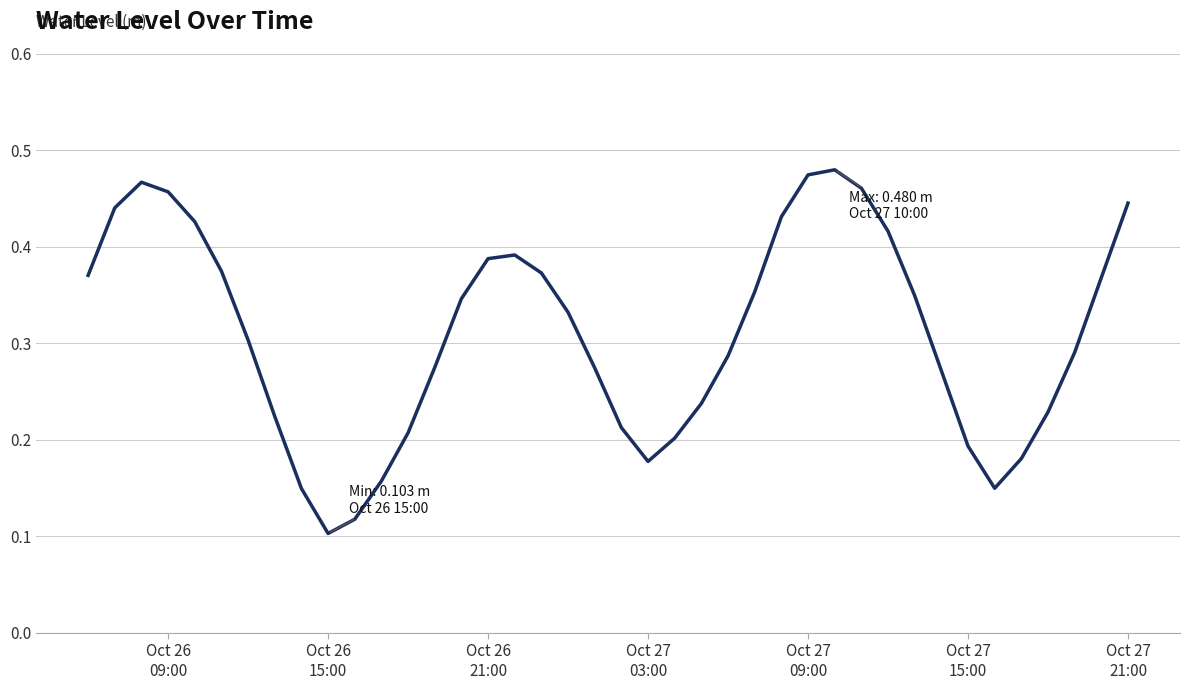

How many interior local valleys (lower than both neighbors) does the data have?

3